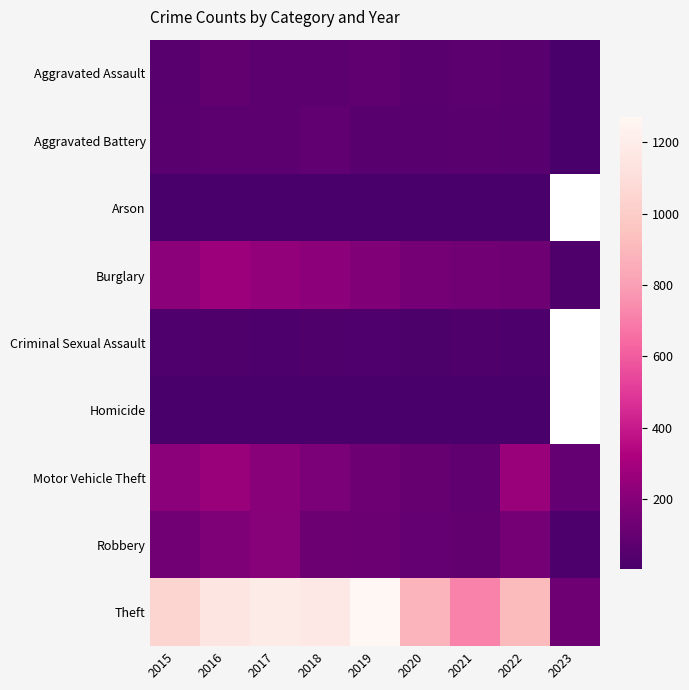

At 2016, list the series in order from largest to smallest.

Theft, Burglary, Motor Vehicle Theft, Robbery, Aggravated Assault, Aggravated Battery, Criminal Sexual Assault, Arson, Homicide